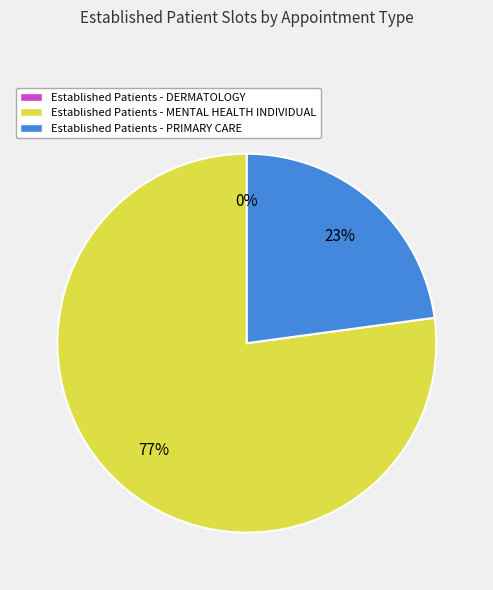

Rank the categories by value from highest to lowest.

MENTAL HEALTH INDIVIDUAL, PRIMARY CARE, DERMATOLOGY